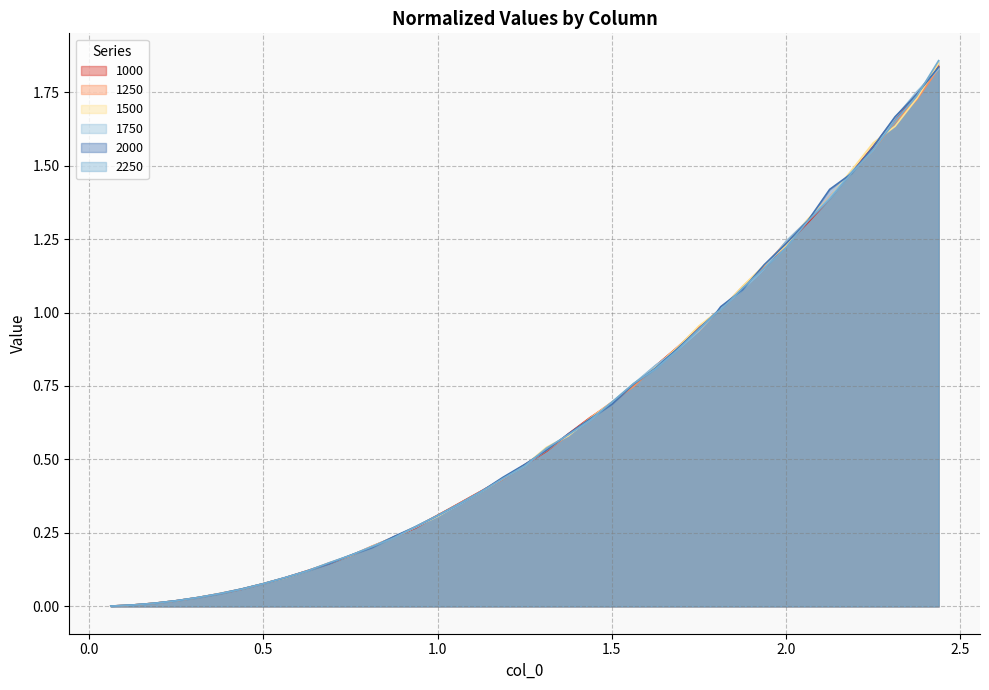

Reading right to left, what are all the values shown in this chart?

1000: 2.4375=1.8	2.375=1.7	2.3125=1.7	2.25=1.6	2.1875=1.5	2.125=1.4	2.0625=1.3	2.0=1.2	1.9375=1.2	1.875=1.1	1.8125=1.0	1.8=1.0	1.75=0.9	1.6875=0.9	1.625=0.8	1.5625=0.8	1.5=0.7	1.4375=0.6	1.375=0.6	1.3125=0.5	1.25=0.5	1.1875=0.4	1.125=0.4	1.0625=0.4	1.0=0.3	0.9375=0.3	0.875=0.2	0.8125=0.2	0.75=0.2	0.6875=0.1	0.625=0.1	0.5625=0.1	0.5=0.1	0.4375=0.1	0.375=0.0	0.3125=0.0	0.25=0.0	0.1875=0.0	0.125=0.0	0.0625=0.0
1250: 2.4375=1.8	2.375=1.7	2.3125=1.6	2.25=1.6	2.1875=1.5	2.125=1.4	2.0625=1.3	2.0=1.2	1.9375=1.2	1.875=1.1	1.8125=1.0	1.8=1.0	1.75=0.9	1.6875=0.9	1.625=0.8	1.5625=0.7	1.5=0.7	1.4375=0.6	1.375=0.6	1.3125=0.5	1.25=0.5	1.1875=0.4	1.125=0.4	1.0625=0.4	1.0=0.3	0.9375=0.3	0.875=0.2	0.8125=0.2	0.75=0.2	0.6875=0.1	0.625=0.1	0.5625=0.1	0.5=0.1	0.4375=0.1	0.375=0.0	0.3125=0.0	0.25=0.0	0.1875=0.0	0.125=0.0	0.0625=0.0
1500: 2.4375=1.8	2.375=1.7	2.3125=1.6	2.25=1.6	2.1875=1.5	2.125=1.4	2.0625=1.3	2.0=1.2	1.9375=1.2	1.875=1.1	1.8125=1.0	1.8=1.0	1.75=1.0	1.6875=0.9	1.625=0.8	1.5625=0.8	1.5=0.7	1.4375=0.6	1.375=0.6	1.3125=0.5	1.25=0.5	1.1875=0.4	1.125=0.4	1.0625=0.3	1.0=0.3	0.9375=0.3	0.875=0.2	0.8125=0.2	0.75=0.2	0.6875=0.1	0.625=0.1	0.5625=0.1	0.5=0.1	0.4375=0.1	0.375=0.0	0.3125=0.0	0.25=0.0	0.1875=0.0	0.125=0.0	0.0625=0.0
1750: 2.4375=1.8	2.375=1.8	2.3125=1.7	2.25=1.6	2.1875=1.5	2.125=1.4	2.0625=1.3	2.0=1.2	1.9375=1.1	1.875=1.1	1.8125=1.0	1.8=1.0	1.75=0.9	1.6875=0.9	1.625=0.8	1.5625=0.8	1.5=0.7	1.4375=0.6	1.375=0.6	1.3125=0.5	1.25=0.5	1.1875=0.4	1.125=0.4	1.0625=0.3	1.0=0.3	0.9375=0.3	0.875=0.2	0.8125=0.2	0.75=0.2	0.6875=0.1	0.625=0.1	0.5625=0.1	0.5=0.1	0.4375=0.1	0.375=0.0	0.3125=0.0	0.25=0.0	0.1875=0.0	0.125=0.0	0.0625=0.0
2000: 2.4375=1.8	2.375=1.7	2.3125=1.7	2.25=1.6	2.1875=1.5	2.125=1.4	2.0625=1.3	2.0=1.2	1.9375=1.2	1.875=1.1	1.8125=1.0	1.8=1.0	1.75=0.9	1.6875=0.9	1.625=0.8	1.5625=0.8	1.5=0.7	1.4375=0.6	1.375=0.6	1.3125=0.5	1.25=0.5	1.1875=0.4	1.125=0.4	1.0625=0.3	1.0=0.3	0.9375=0.3	0.875=0.2	0.8125=0.2	0.75=0.2	0.6875=0.1	0.625=0.1	0.5625=0.1	0.5=0.1	0.4375=0.1	0.375=0.0	0.3125=0.0	0.25=0.0	0.1875=0.0	0.125=0.0	0.0625=0.0
2250: 2.4375=1.9	2.375=1.7	2.3125=1.7	2.25=1.6	2.1875=1.5	2.125=1.4	2.0625=1.3	2.0=1.2	1.9375=1.2	1.875=1.1	1.8125=1.0	1.8=1.0	1.75=0.9	1.6875=0.9	1.625=0.8	1.5625=0.8	1.5=0.7	1.4375=0.6	1.375=0.6	1.3125=0.5	1.25=0.5	1.1875=0.4	1.125=0.4	1.0625=0.3	1.0=0.3	0.9375=0.3	0.875=0.2	0.8125=0.2	0.75=0.2	0.6875=0.1	0.625=0.1	0.5625=0.1	0.5=0.1	0.4375=0.1	0.375=0.0	0.3125=0.0	0.25=0.0	0.1875=0.0	0.125=0.0	0.0625=0.0